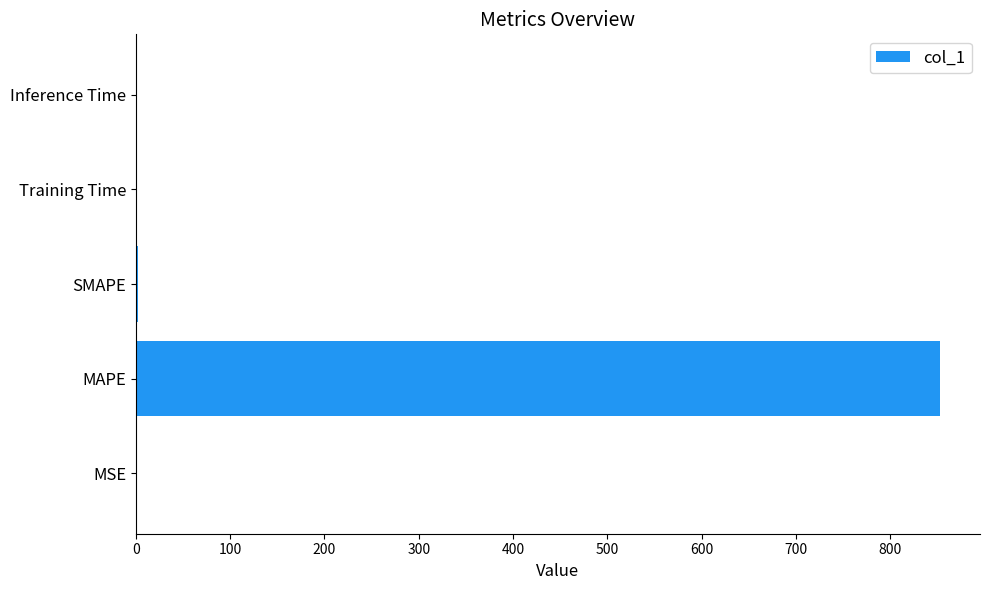

What is the sum of all values?

856.2